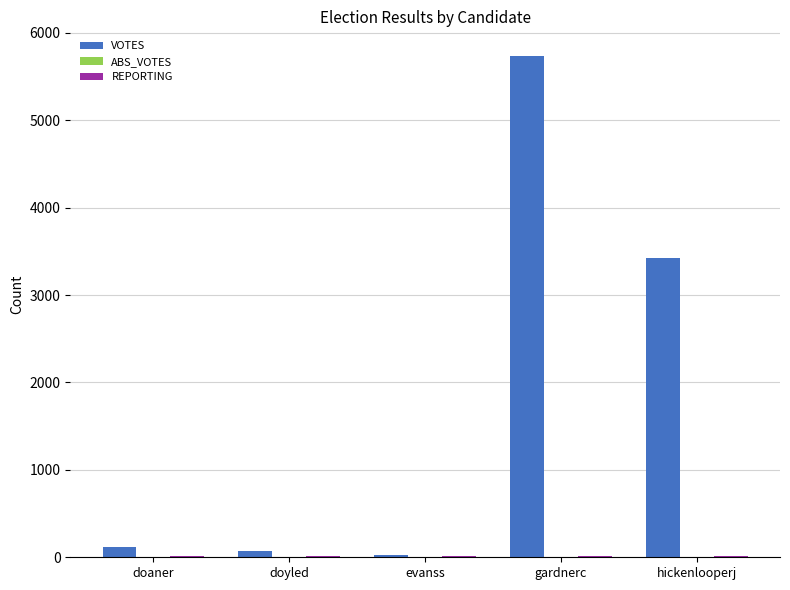

Count the number of categories in the chart.

5